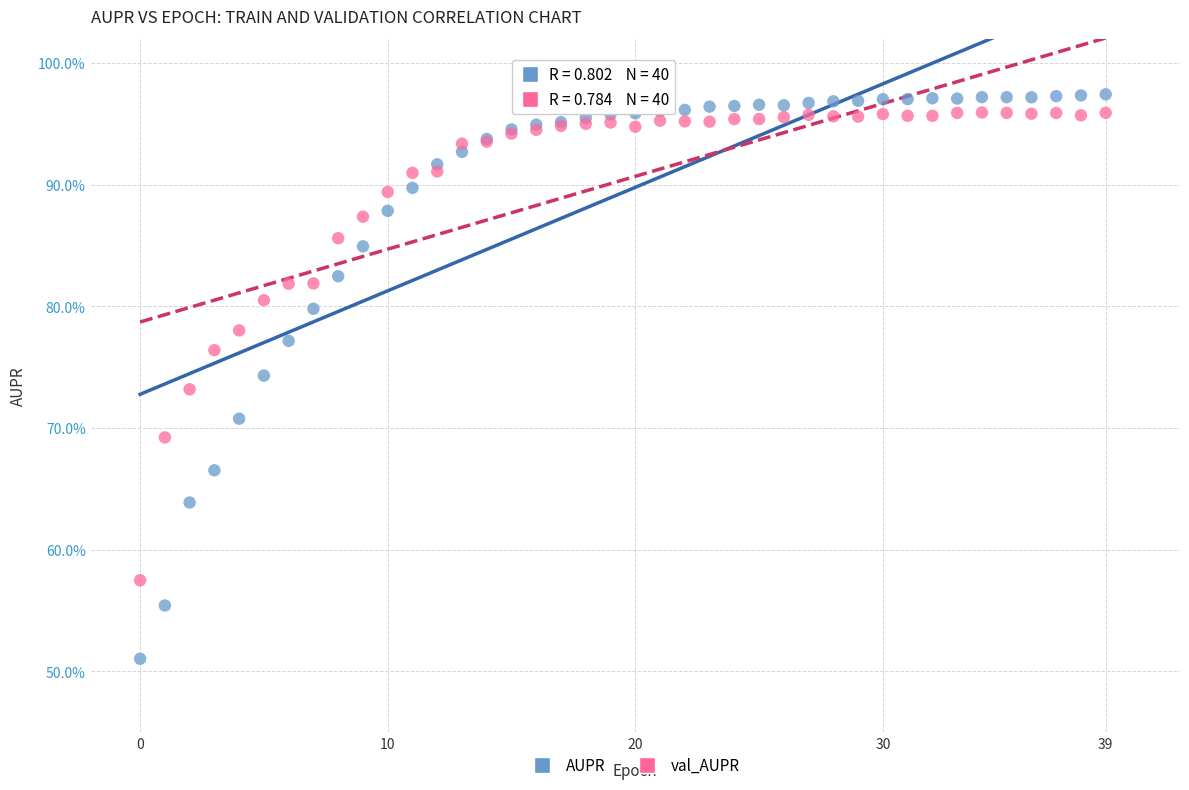

What are all the series names shown in the legend?

AUPR, val_AUPR